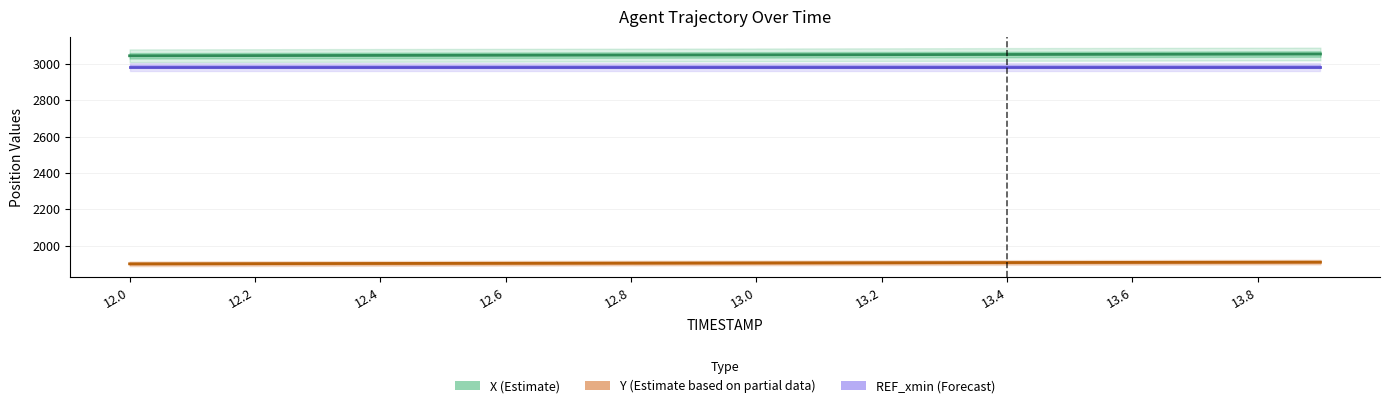

How many data points in Y (Estimate based on partial data) are less than 1904?

9